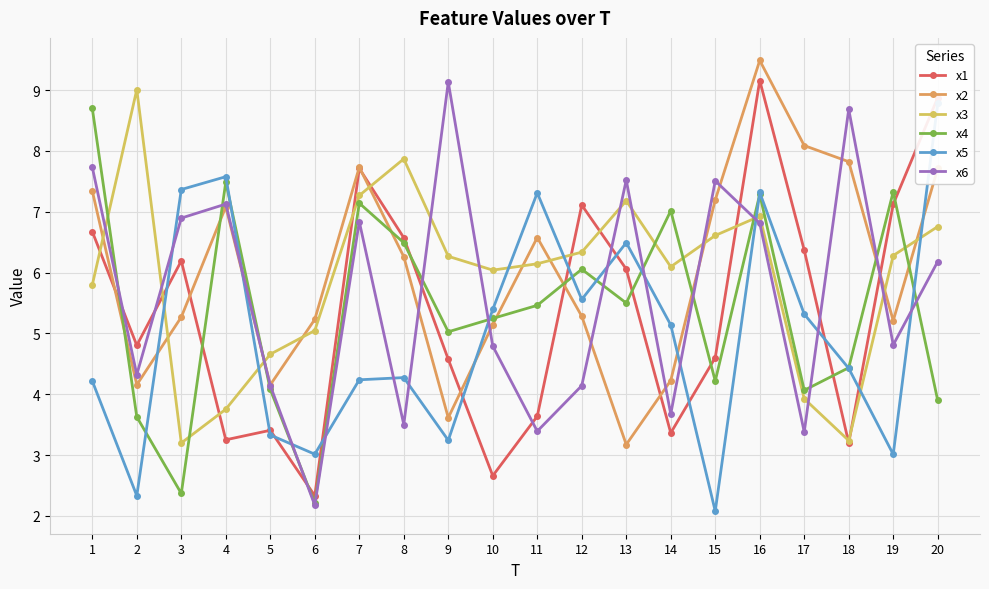

True or false: x5 has more than 2 interior local peaks.

True